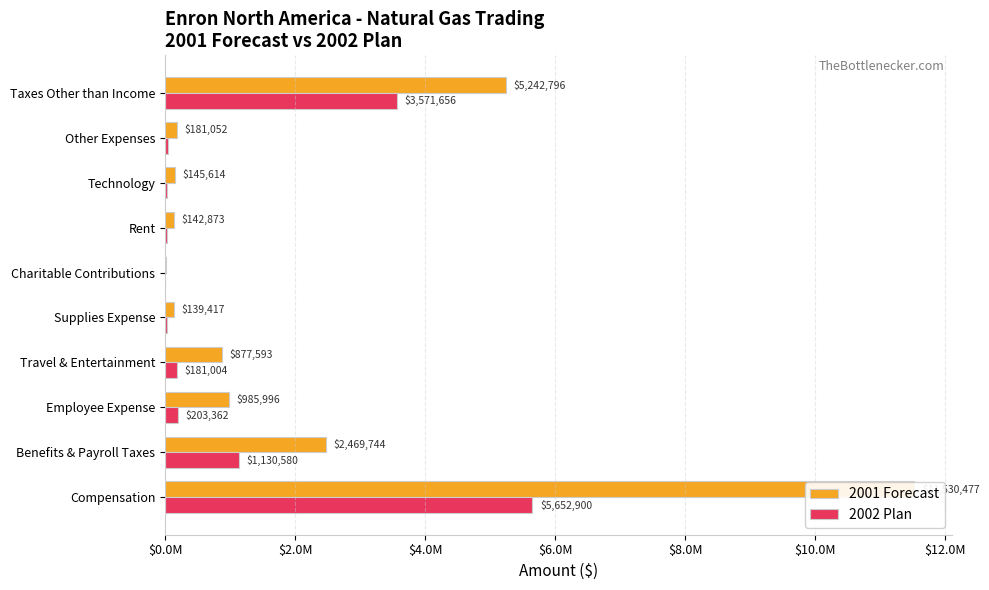

What is the minimum value shown in the chart?

1622.5